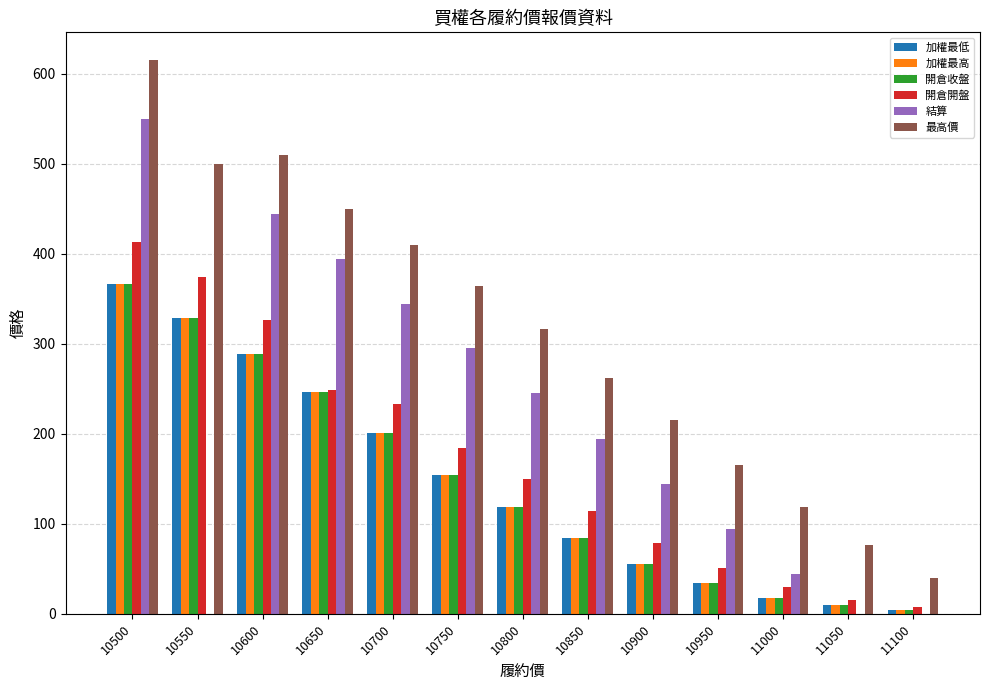

Count the number of categories in the chart.

13